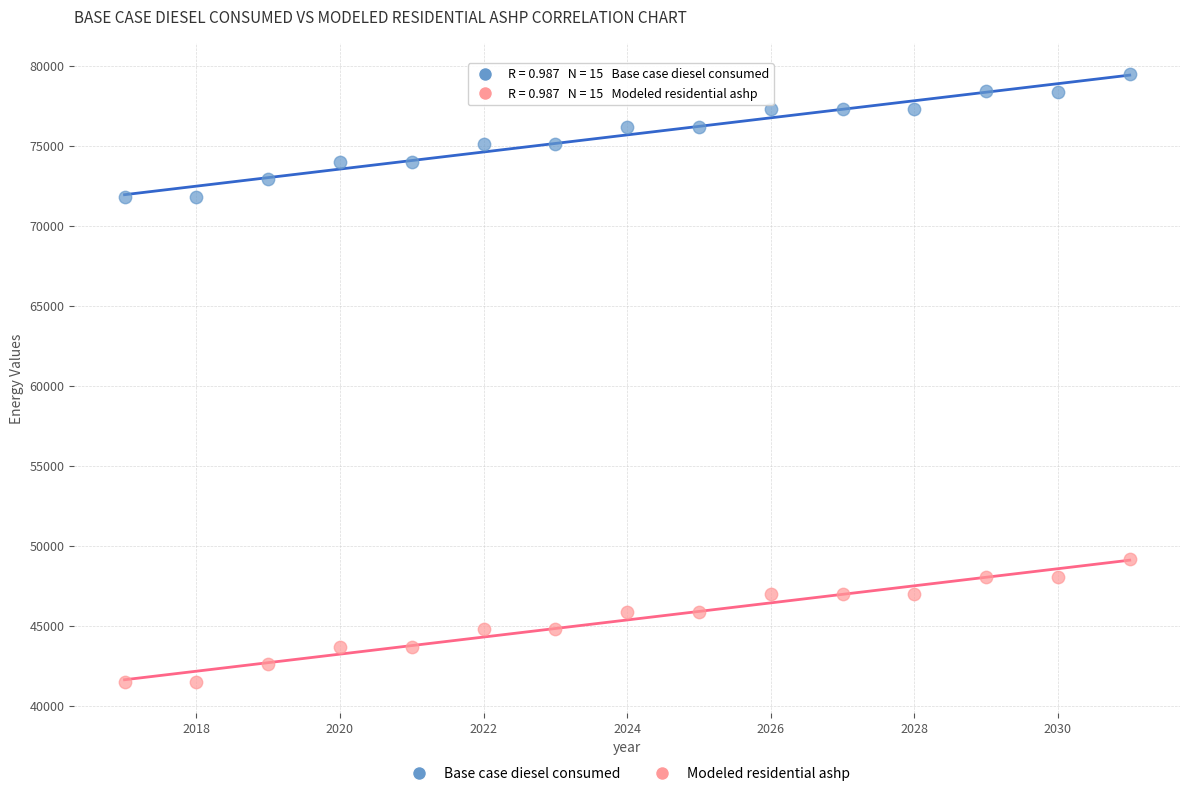

Which series reaches the maximum Y coordinate?

Base case diesel consumed